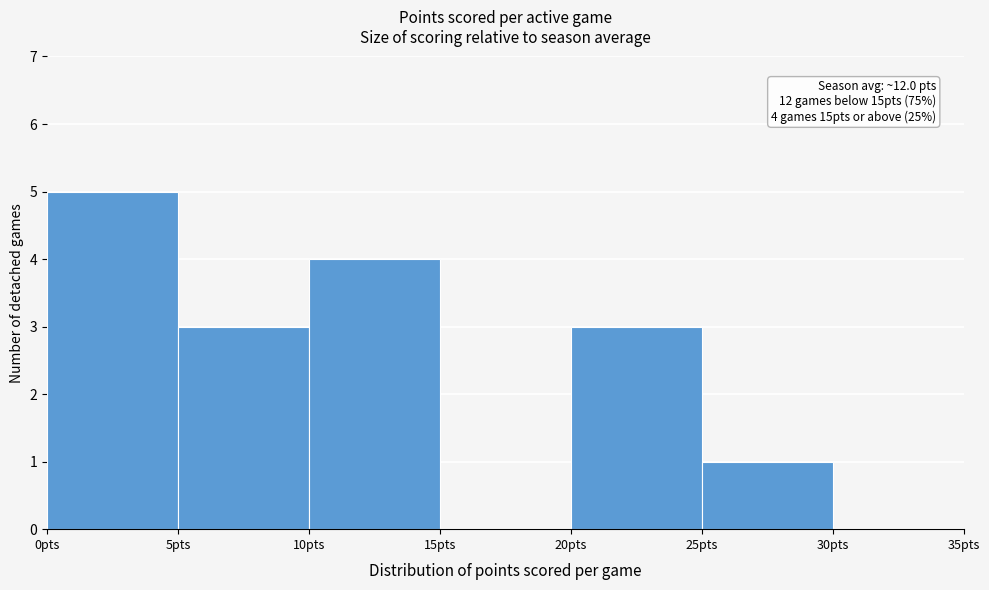

Which range on the x-axis has the tallest bar?

0 to 5